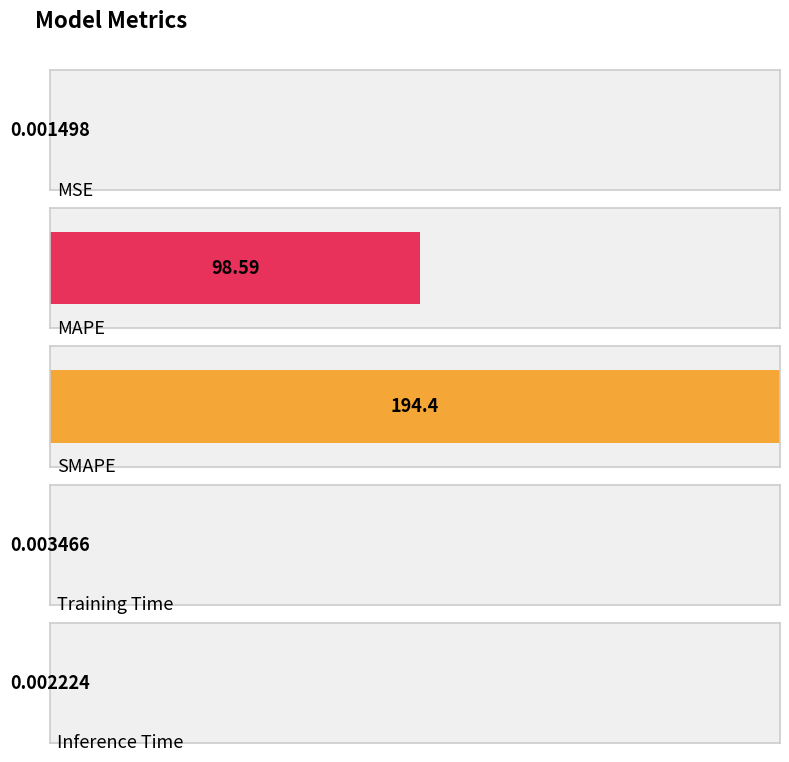

Rank the categories by value from highest to lowest.

SMAPE, MAPE, Training Time, Inference Time, MSE